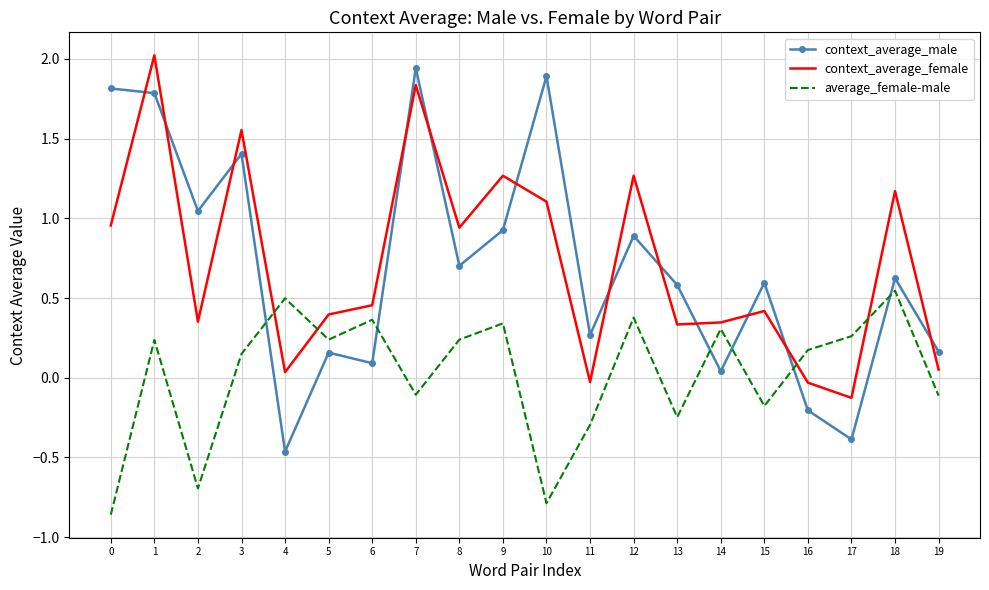

Which category has the lowest value in the context_average_male series?

4